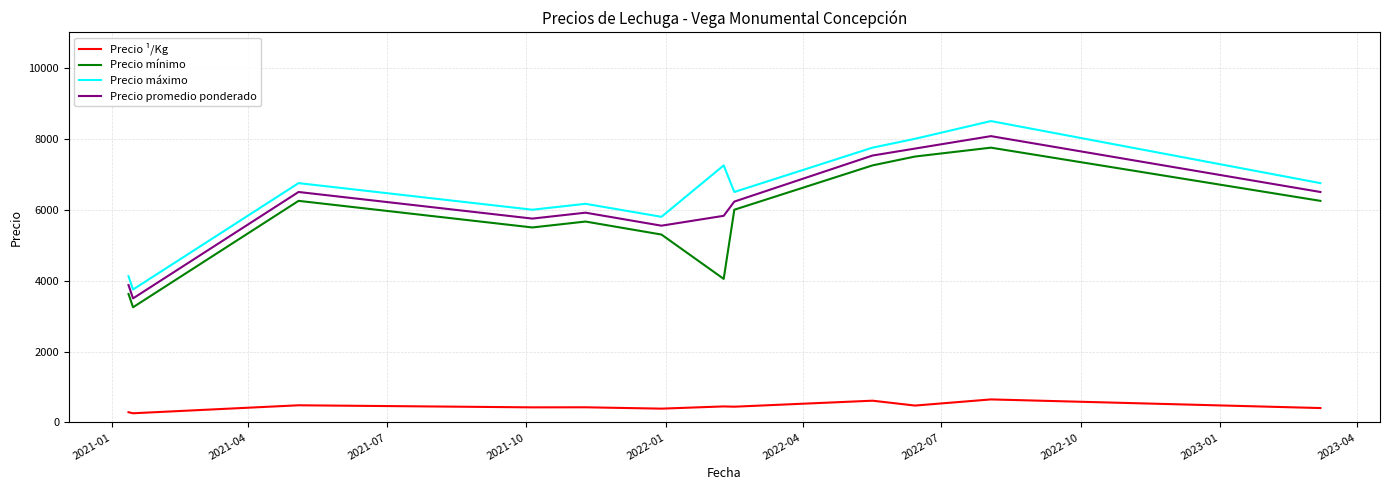

Rank the series by their maximum value, from highest to lowest.

Precio máximo, Precio promedio ponderado, Precio mínimo, Precio ¹/Kg